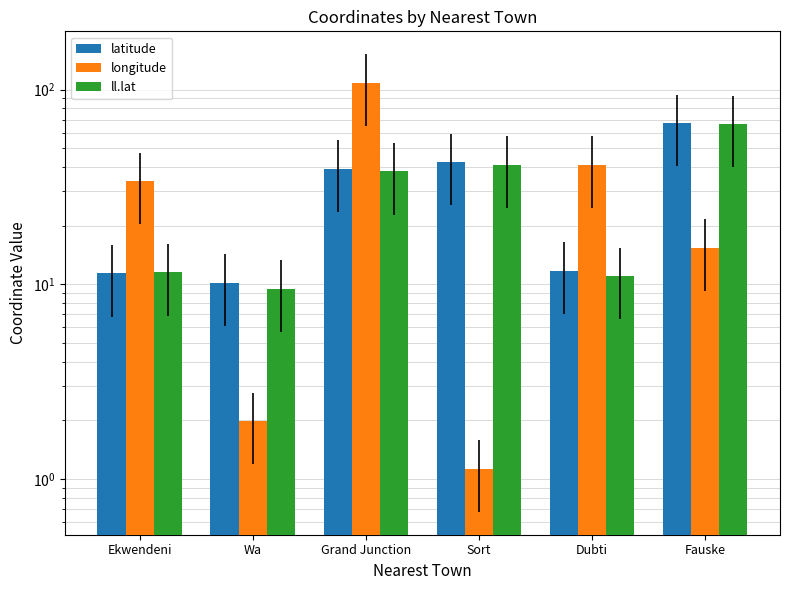

How many bars are there in each group?

3